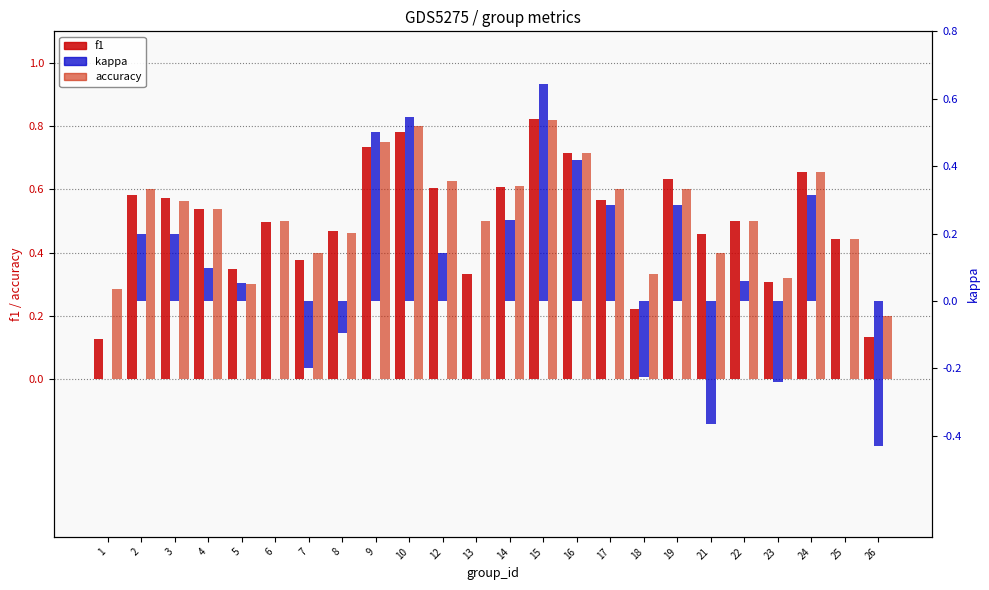

Which label corresponds to the largest value in the chart?

15